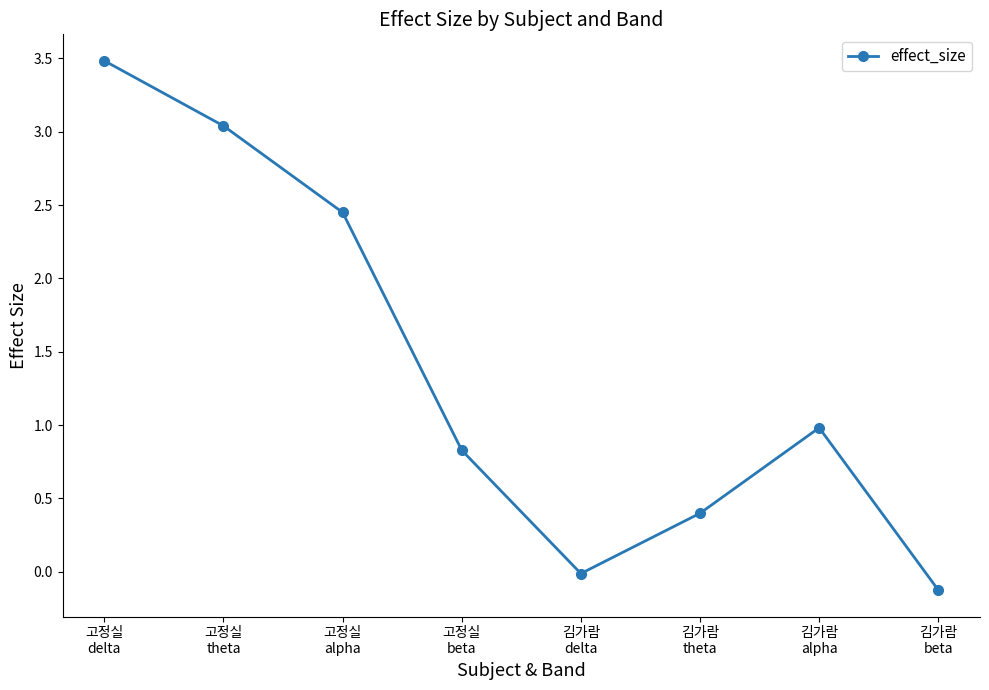

What is the average value?

1.4